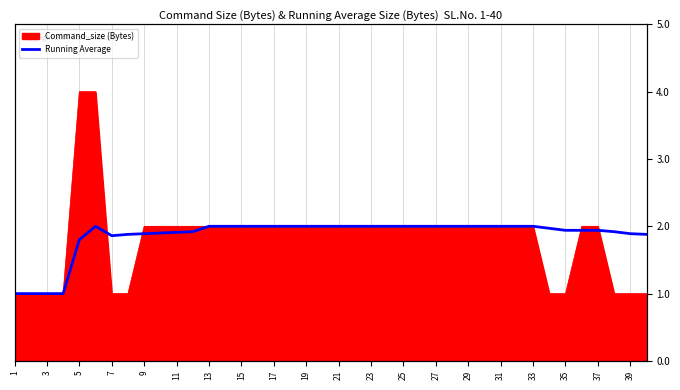

What is the label of the 35th point from the right?

11